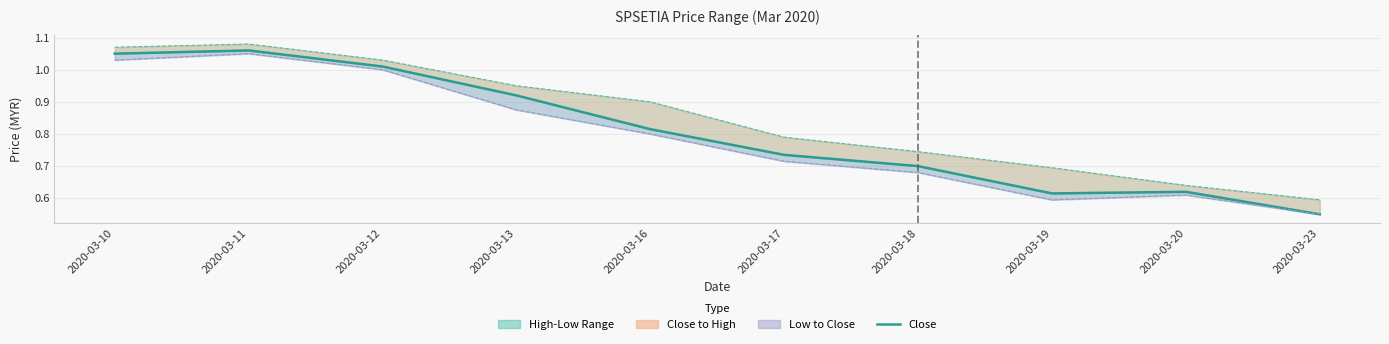

Reading left to right, transcribe all the data shown in this chart.

Close: 2020-03-10=1.1	2020-03-11=1.1	2020-03-12=1.0	2020-03-13=0.9	2020-03-16=0.8	2020-03-17=0.7	2020-03-18=0.7	2020-03-19=0.6	2020-03-20=0.6	2020-03-23=0.6
High: 2020-03-10=1.1	2020-03-11=1.1	2020-03-12=1.0	2020-03-13=0.9	2020-03-16=0.9	2020-03-17=0.8	2020-03-18=0.7	2020-03-19=0.7	2020-03-20=0.6	2020-03-23=0.6
Low: 2020-03-10=1.0	2020-03-11=1.1	2020-03-12=1.0	2020-03-13=0.9	2020-03-16=0.8	2020-03-17=0.7	2020-03-18=0.7	2020-03-19=0.6	2020-03-20=0.6	2020-03-23=0.6